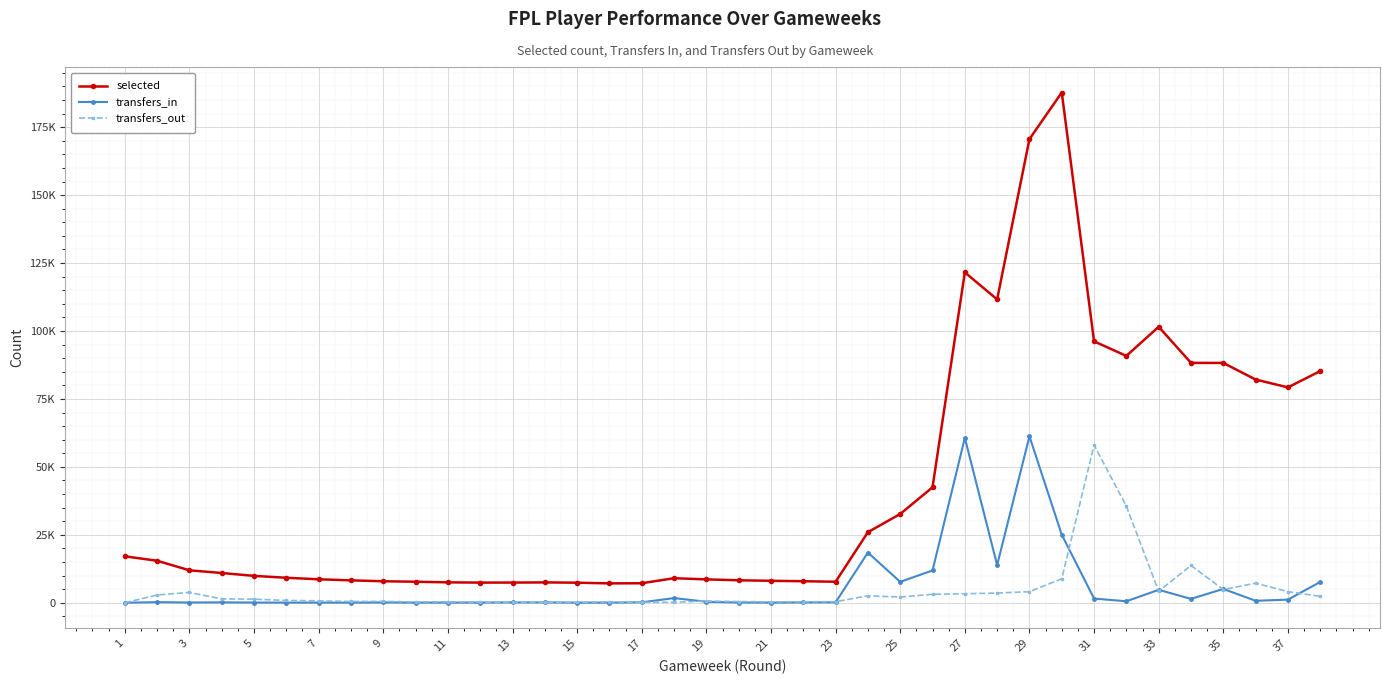

What are all the series names shown in the legend?

selected, transfers_in, transfers_out